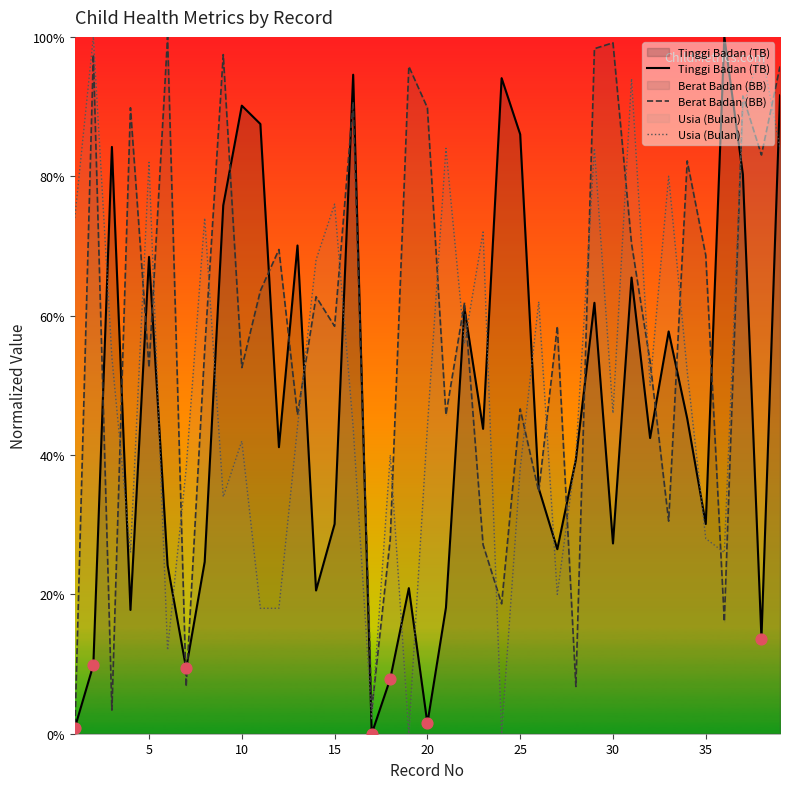

At how many categories does at least one series exceed 17?

38